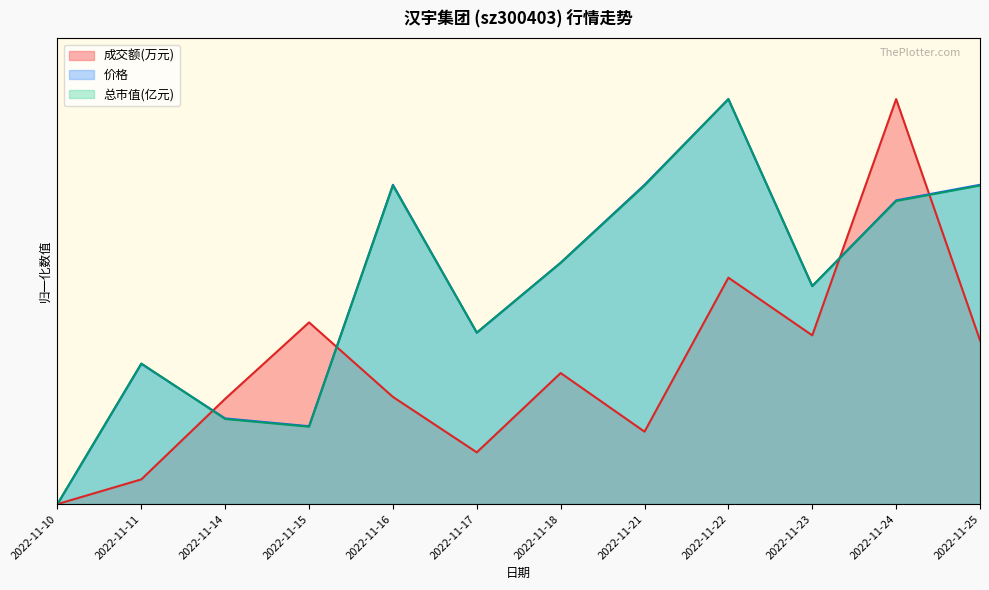

What is the sum of the 价格 values at 2022-11-16 and 2022-11-11?

1.1